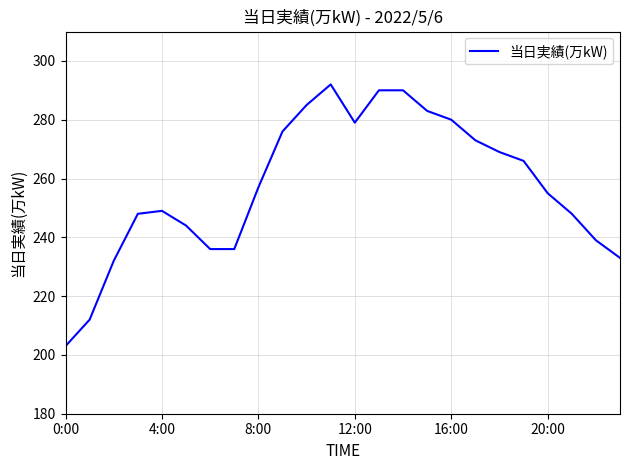

What is the maximum value shown in the chart?

292